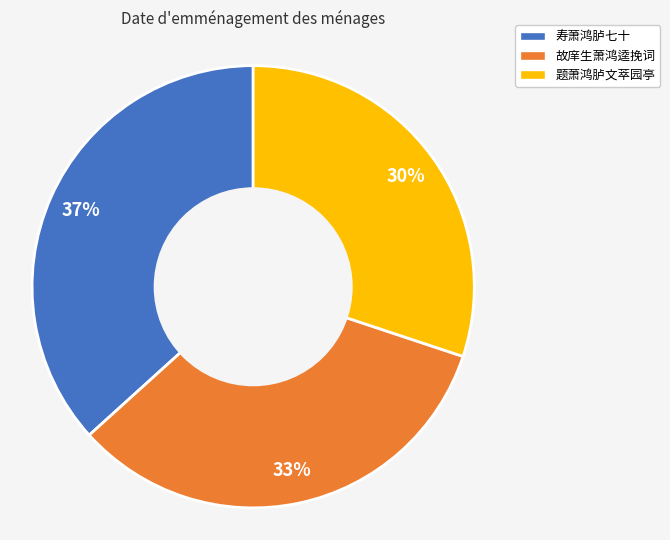

Combined, do 题萧鸿胪文萃园亭 and 故庠生萧鸿逵挽词 account for over 50%?

Yes